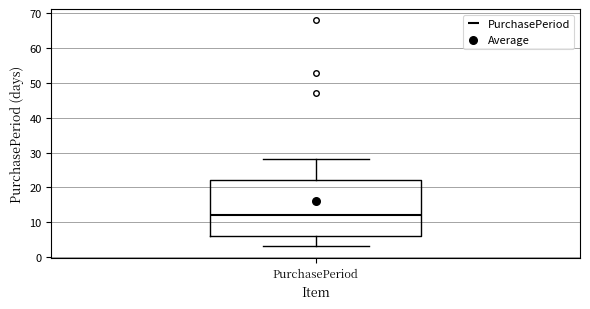

Where does the lower whisker of the box for PurchasePeriod end on the y-axis? The values are not printed on the chart, so give them approximately, as read against the axis.

3